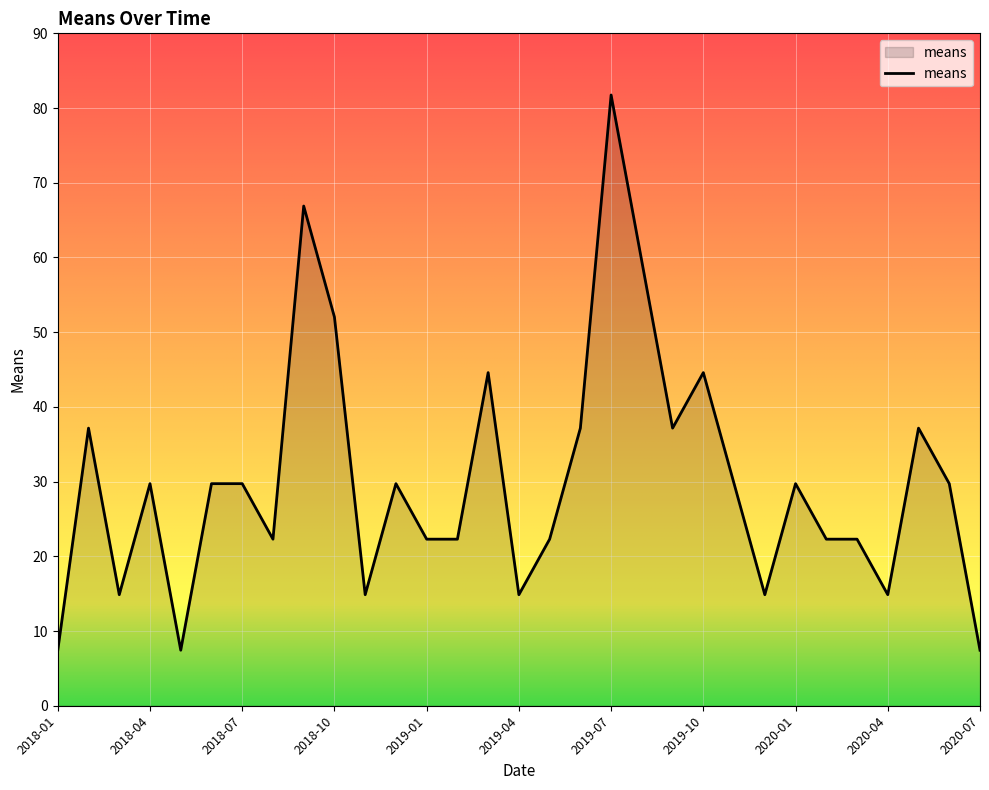

What is the greatest value displayed?

81.7